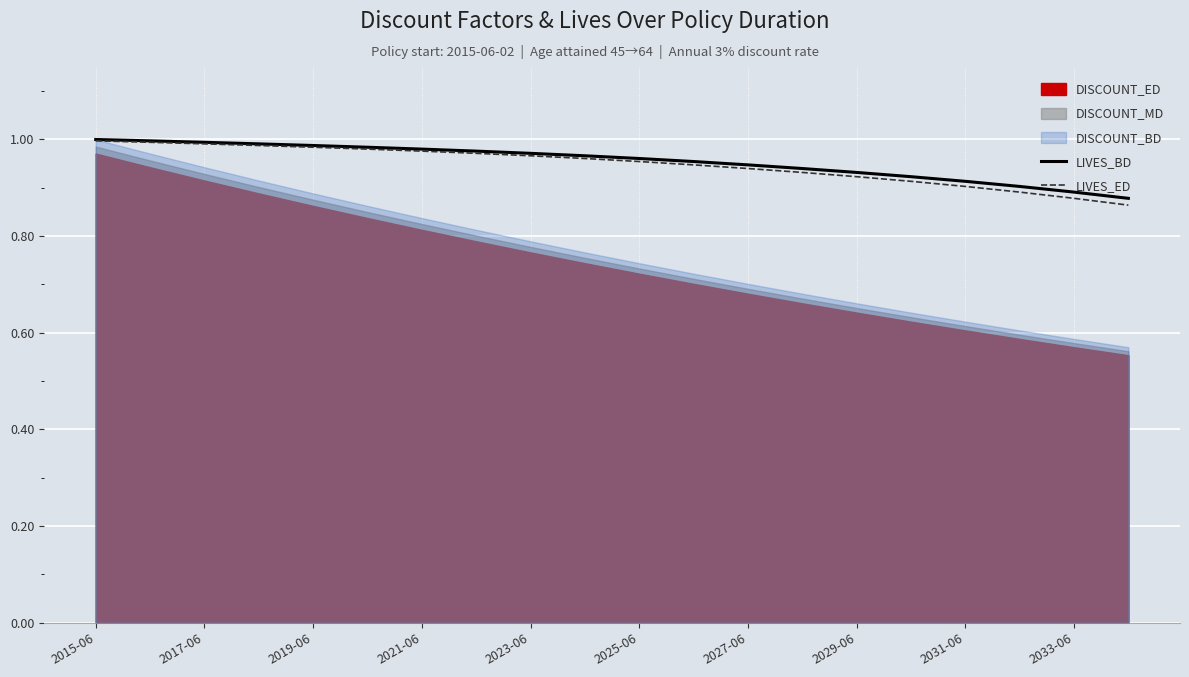

True or false: LIVES_ED has more than 1 interior local peaks.

False